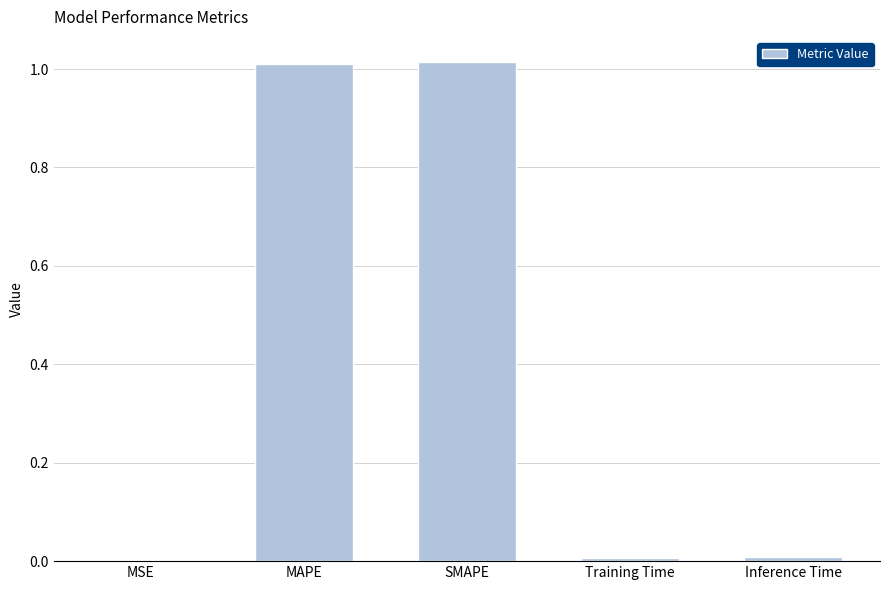

What is the sum of all values?

2.0